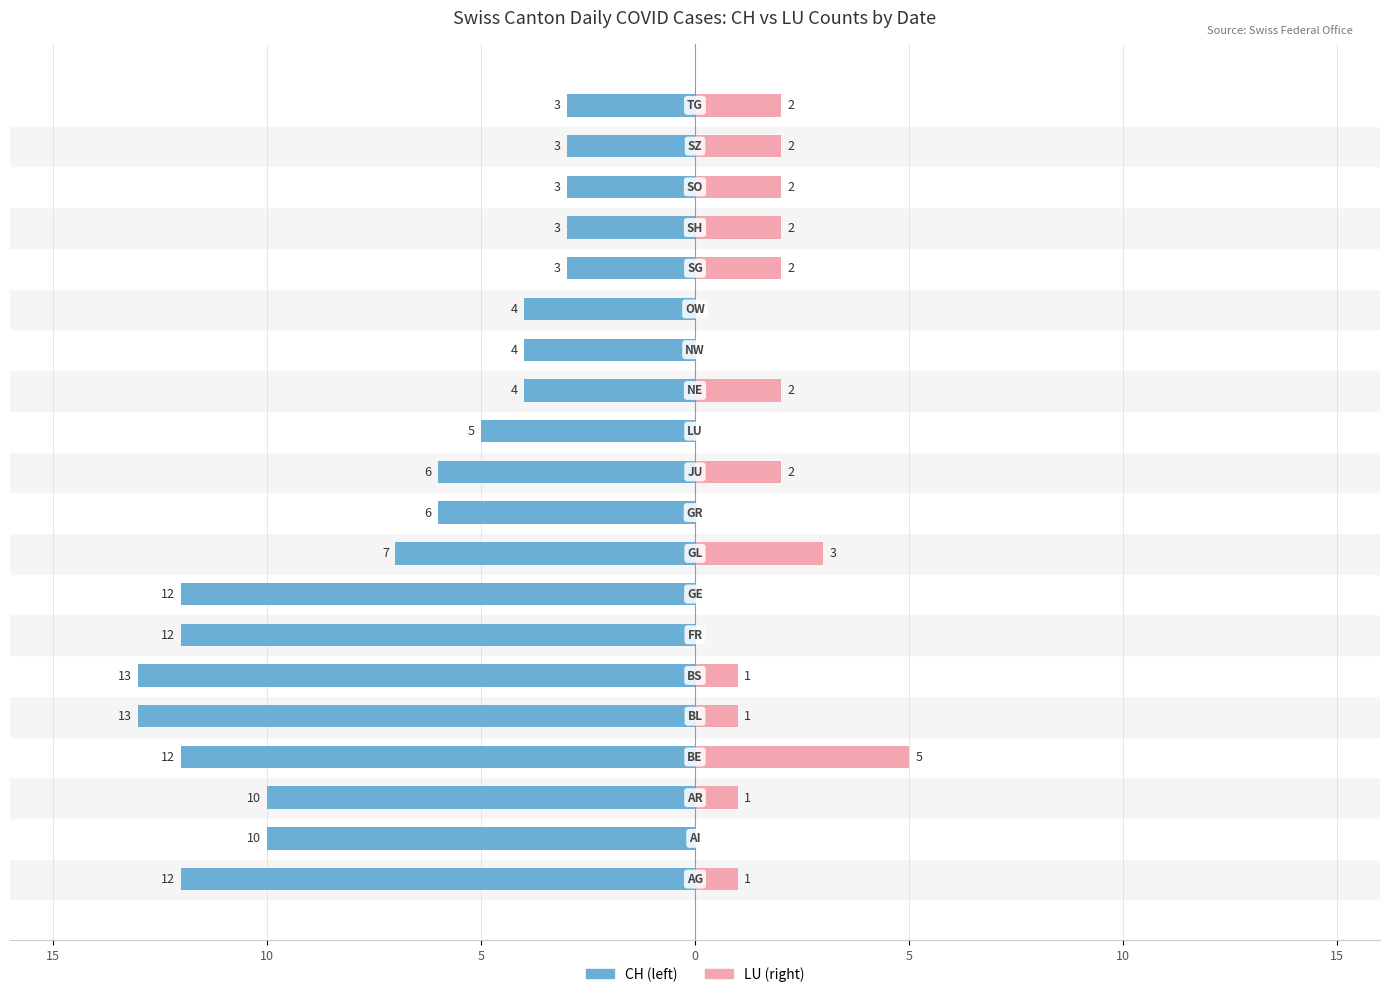

Is the value of CH (left) at 13 greater than the value of LU (right) at 7?

No